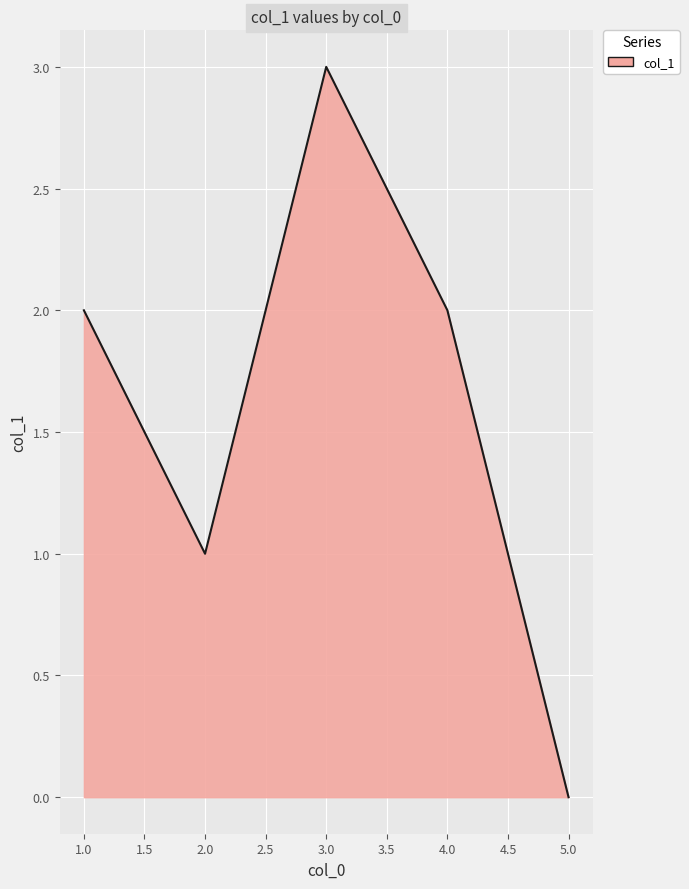

Where is the first local maximum?

3.0